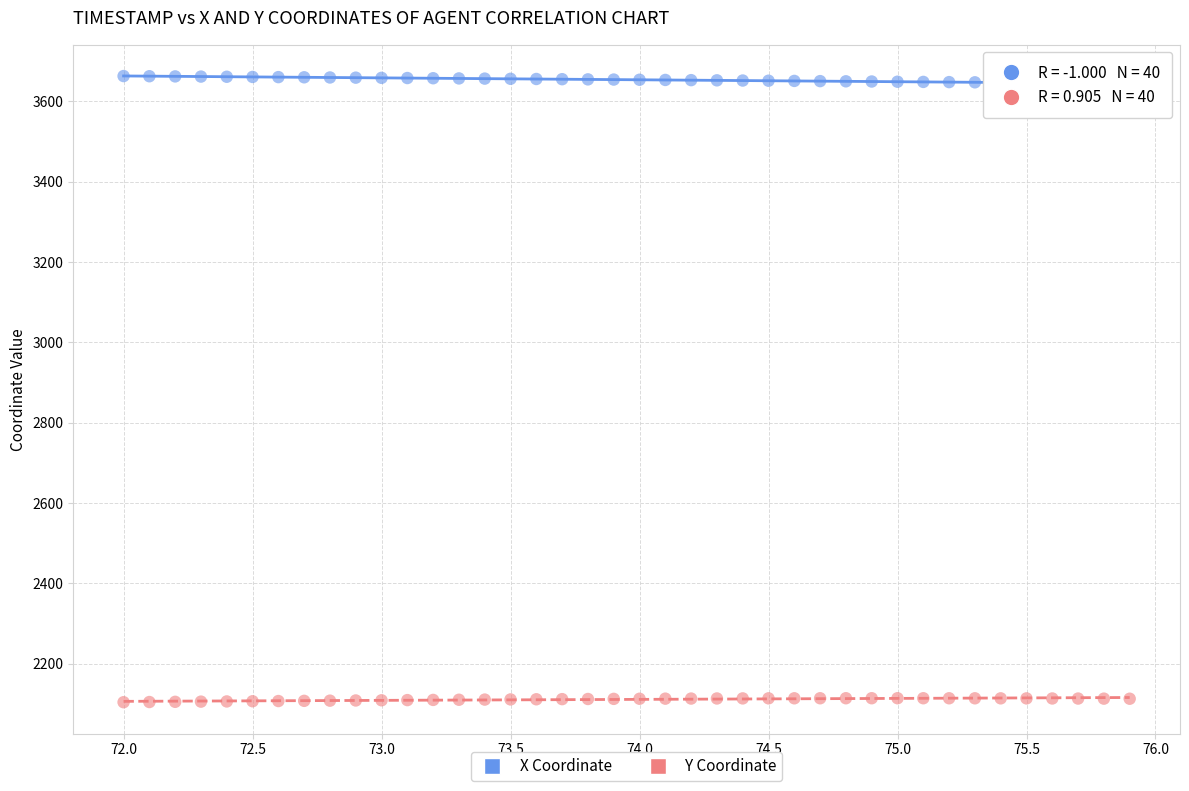

Across all data points, what is the range of Y values (max minus min)?

1559.0